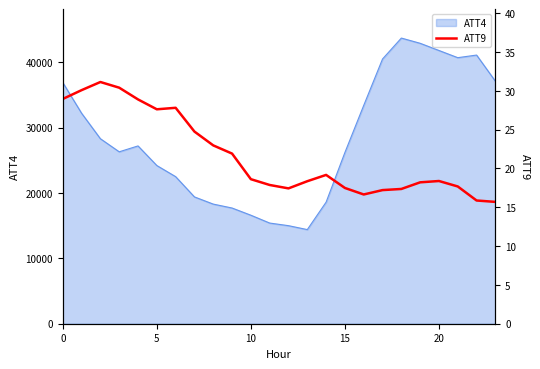

How many data points are less than 18?

9